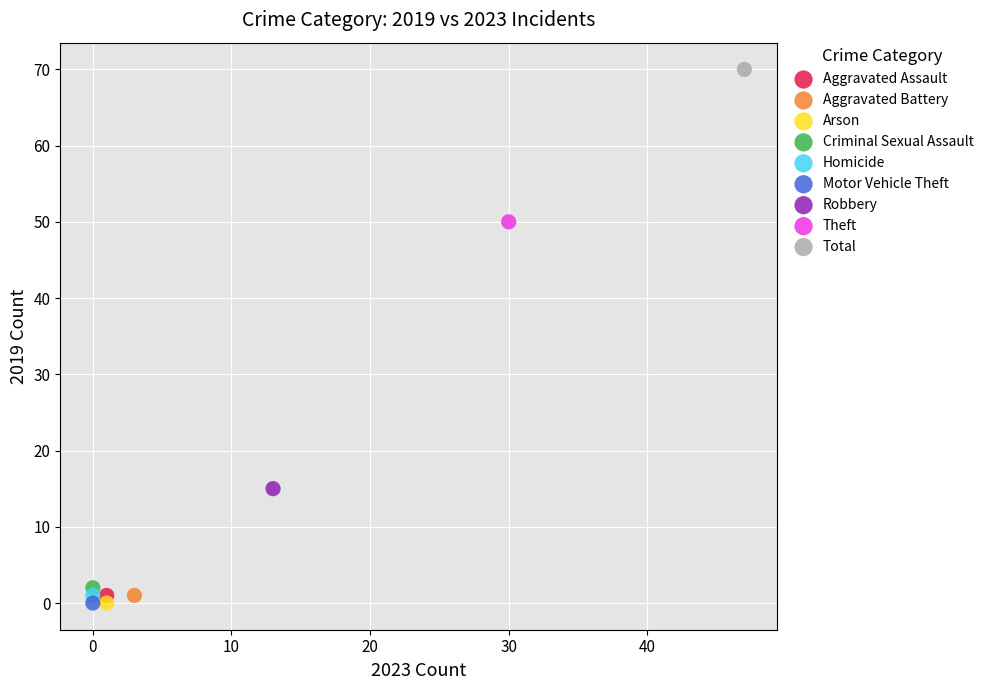

Which series contains the highest Y value?

Total